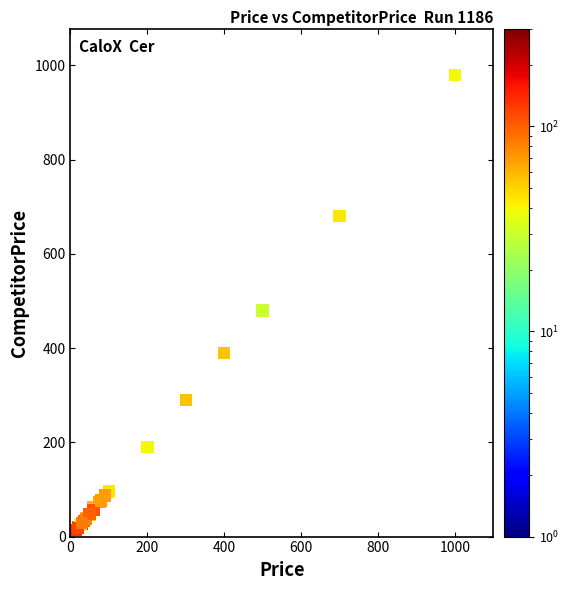

What Y value in the scatter plot is closest to 496?

480.0